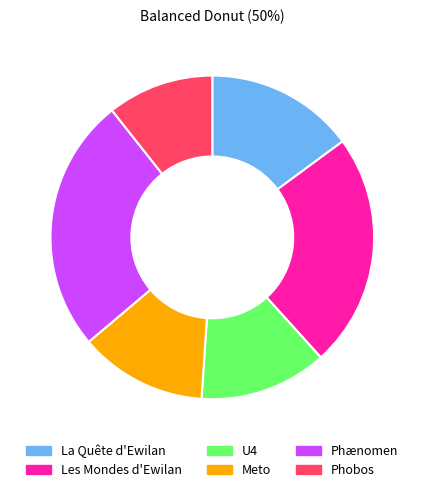

Do Meto and Phænomen together represent more than half of the pie?

No